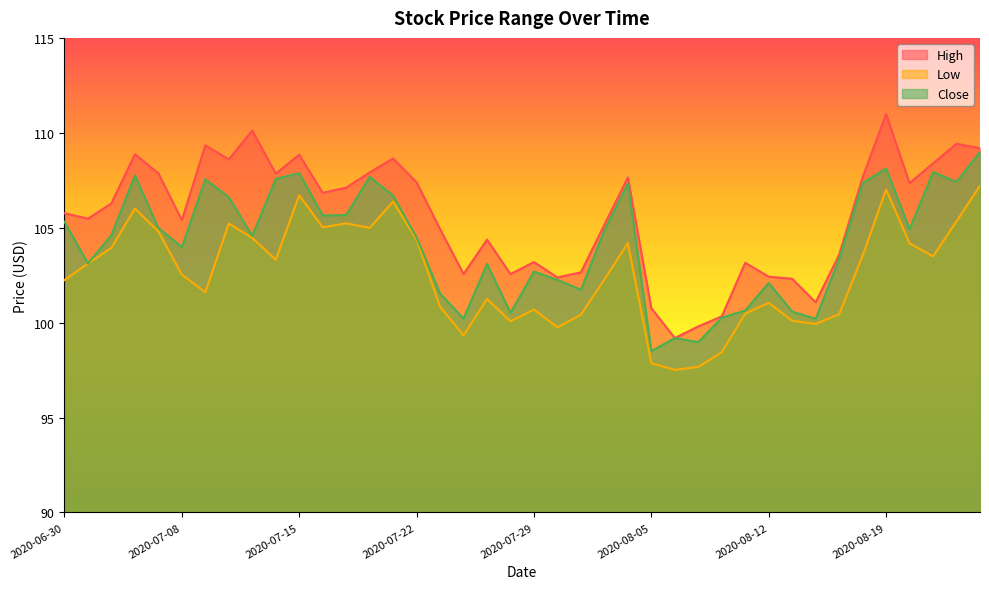

Which has a higher value, 2020-06-30 or 2020-07-07?

2020-07-07